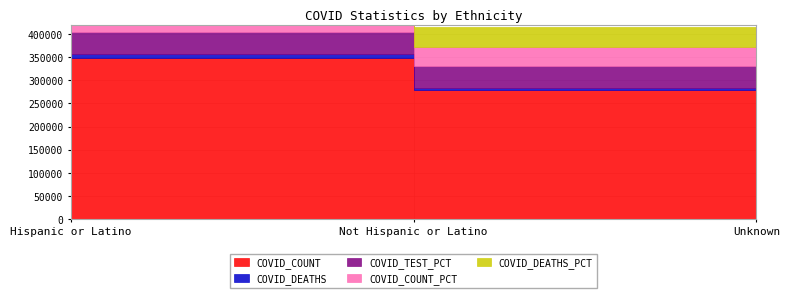

What is the spread (max minus min) of values at Hispanic or Latino?

38263.8